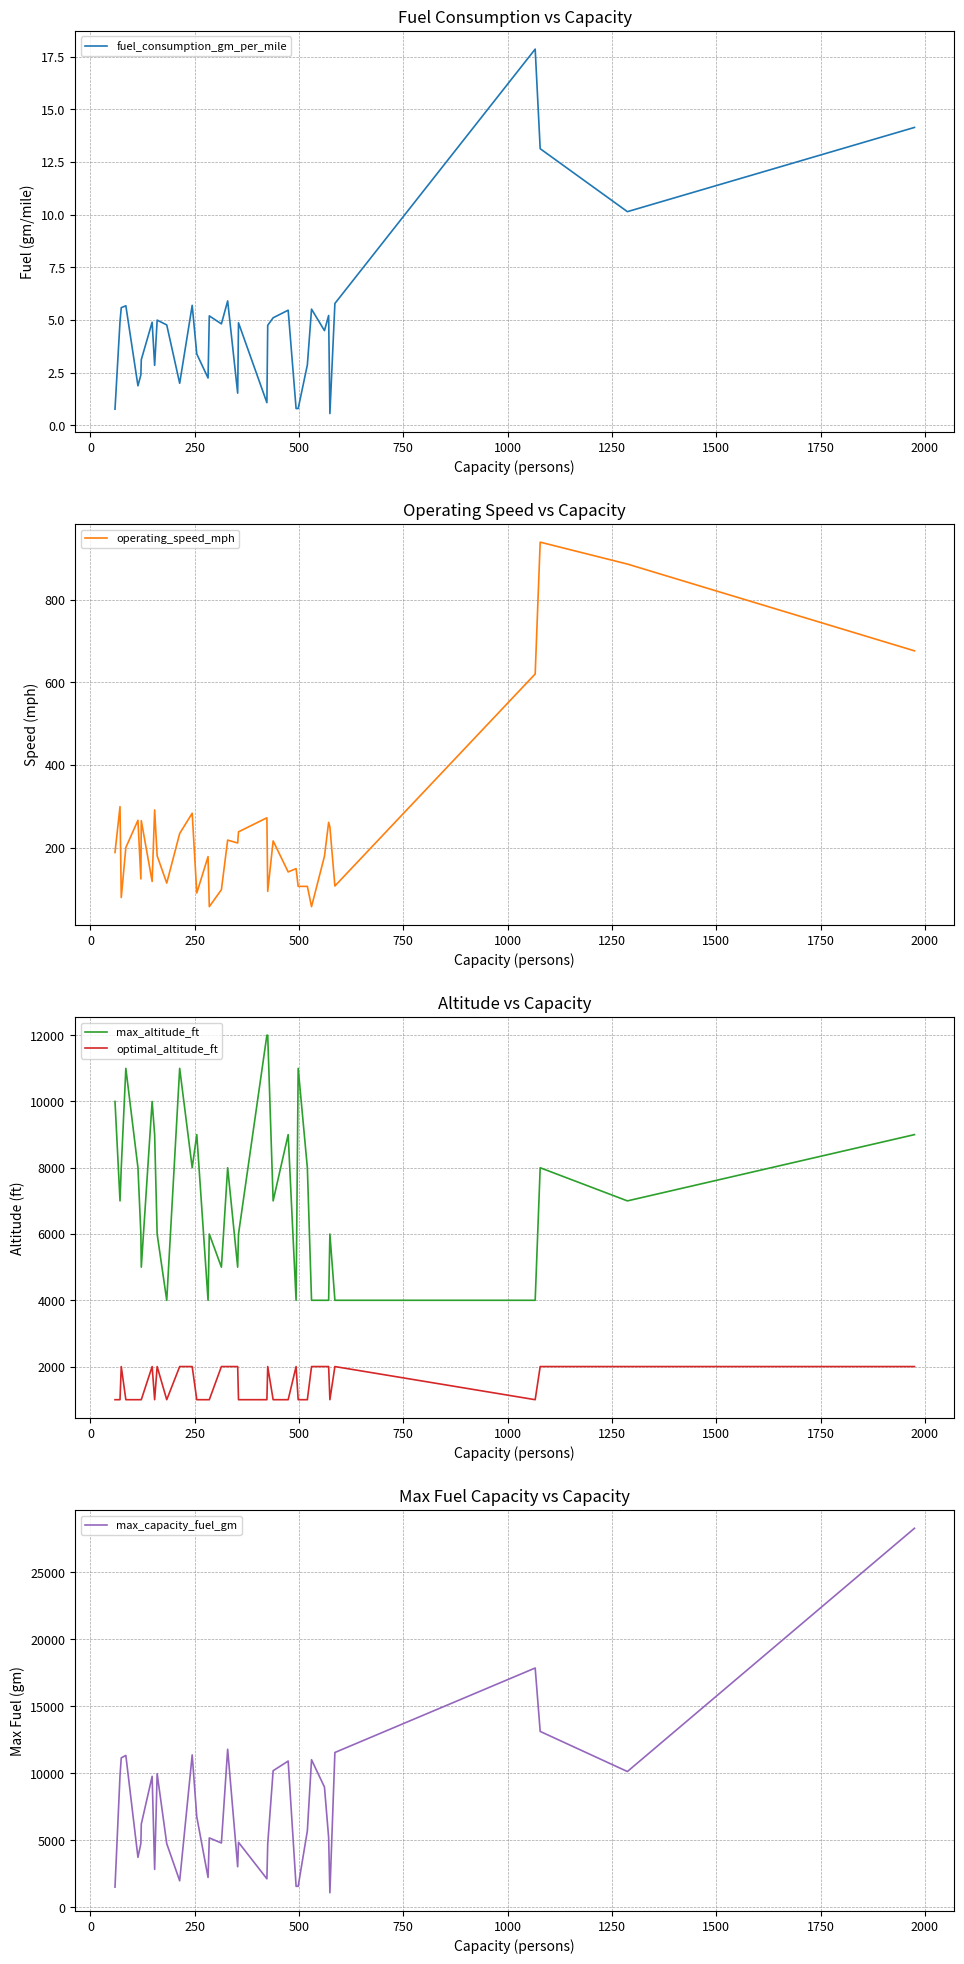

True or false: optimal_altitude_ft and max_altitude_ft intersect in this chart.

False